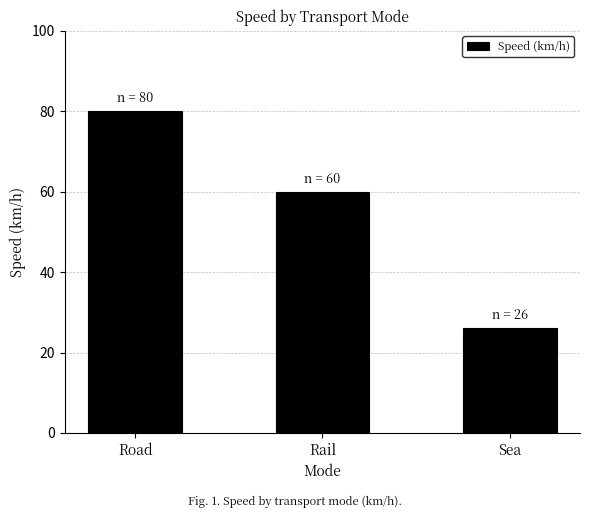

What is the difference between the maximum and minimum values?

54